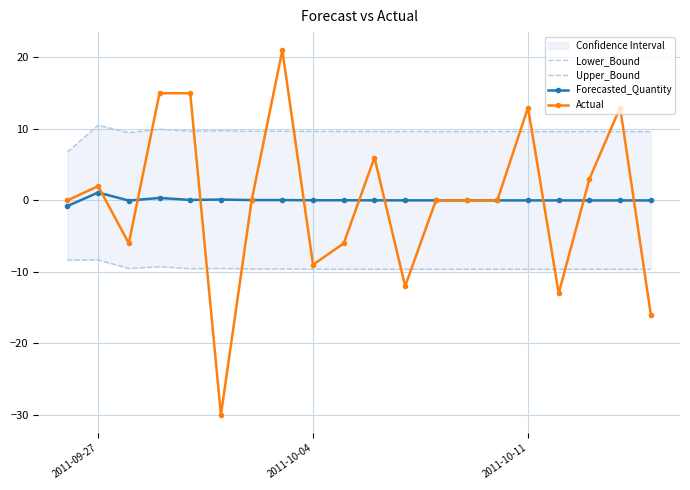

True or false: Actual has more than 1 points higher than both neighbors.

True